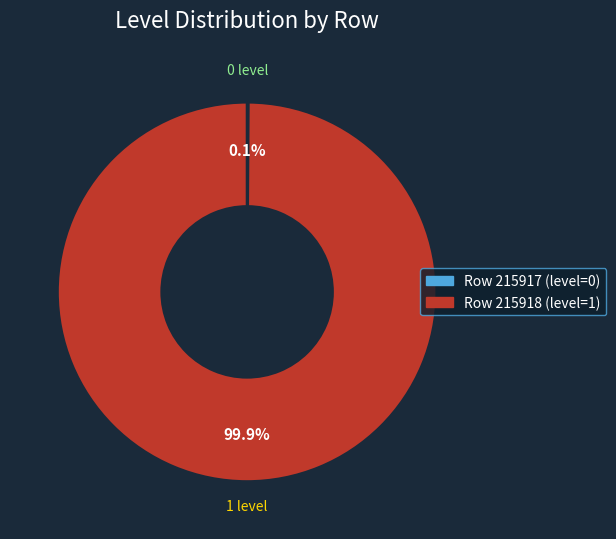

Which category has the biggest portion of the pie?

Row 215918